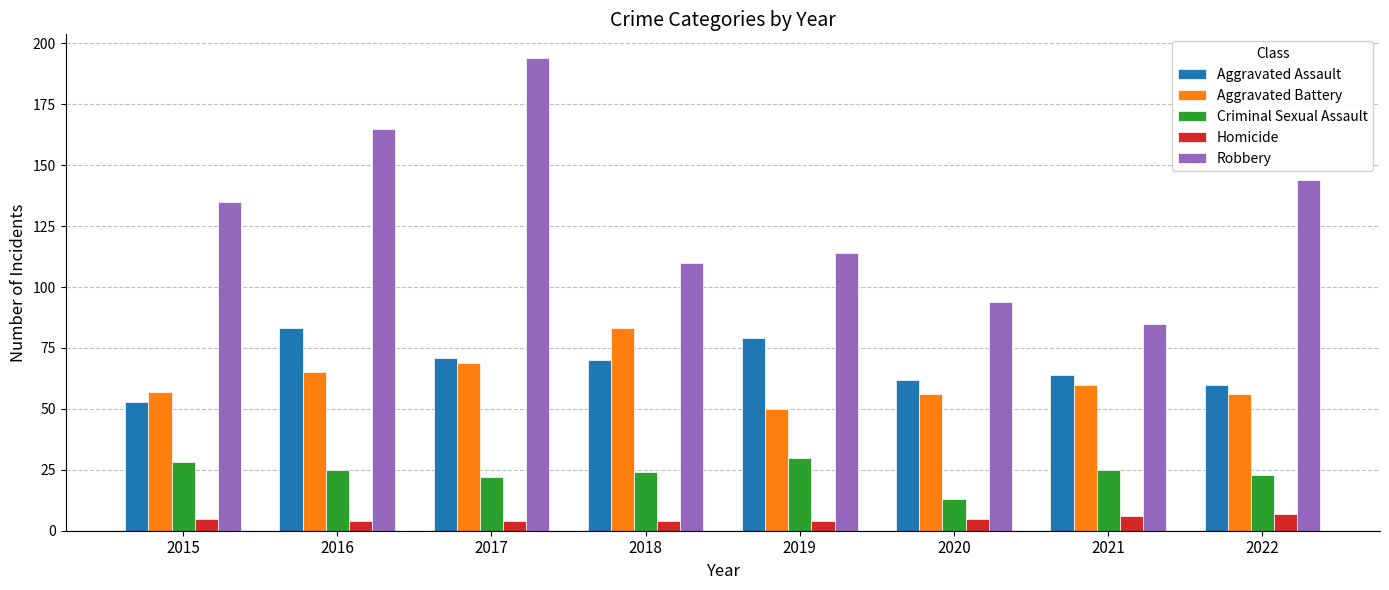

Reading right to left, transcribe all the data shown in this chart.

Aggravated Assault: 60	64	62	79	70	71	83	53
Aggravated Battery: 56	60	56	50	83	69	65	57
Criminal Sexual Assault: 23	25	13	30	24	22	25	28
Homicide: 7	6	5	4	4	4	4	5
Robbery: 144	85	94	114	110	194	165	135